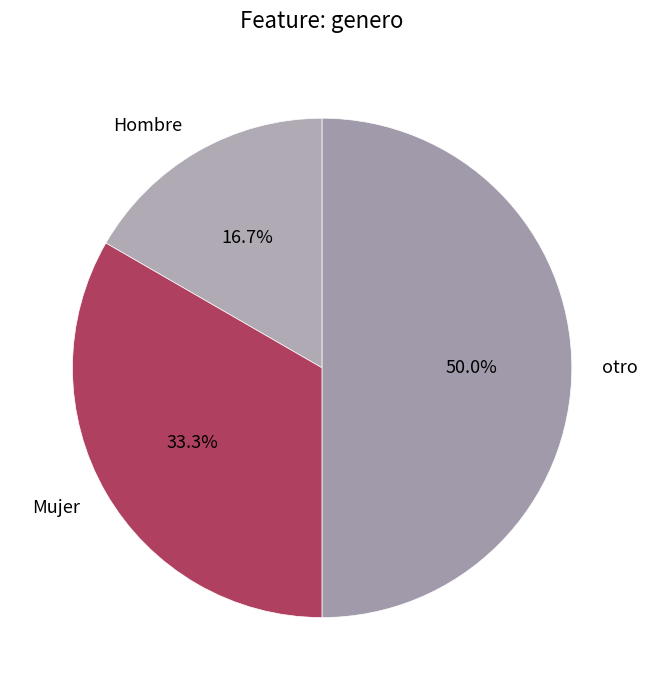

Which slice is the smallest?

Hombre